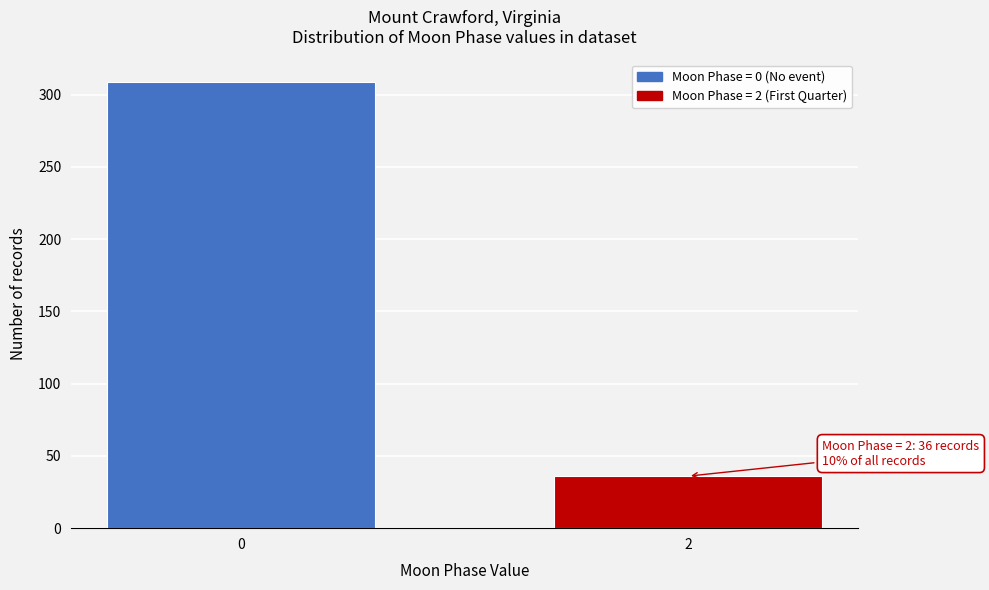

Reading left to right, what are all the values shown in this chart?

0=309	2=36